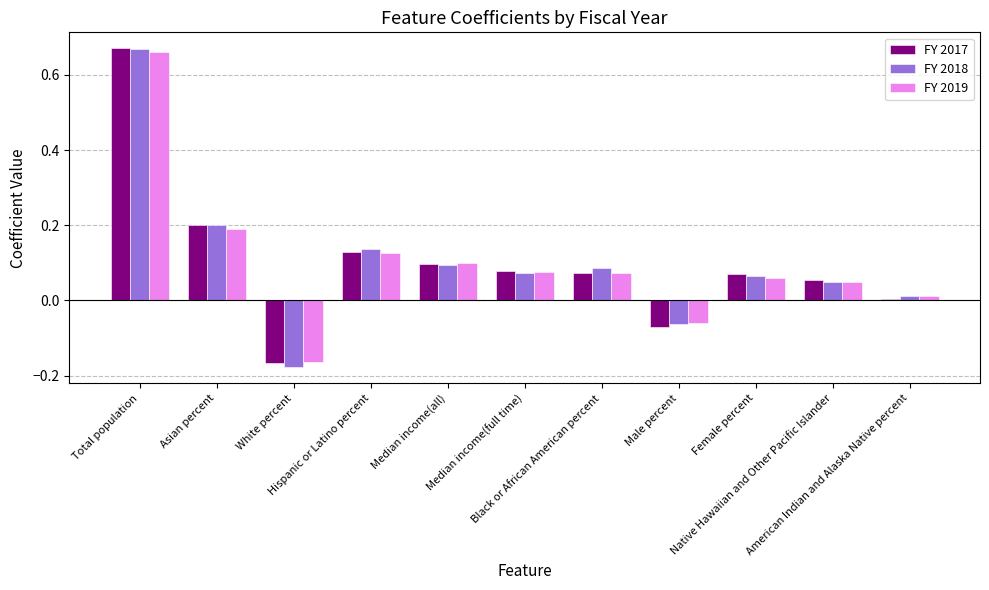

What position from the right is Median income(full time)?

6